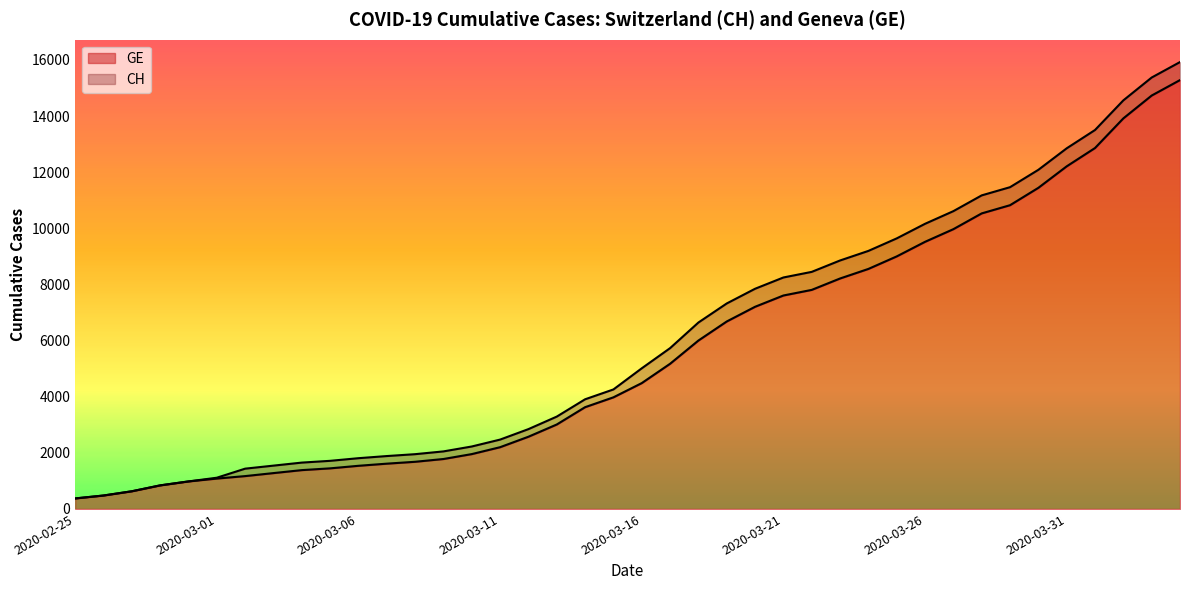

True or false: CH and GE cross at least once.

False